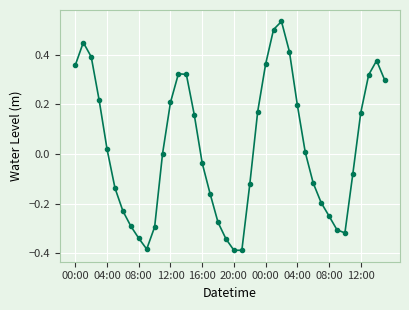

True or false: the data has more than 2 interior local peaks.

True